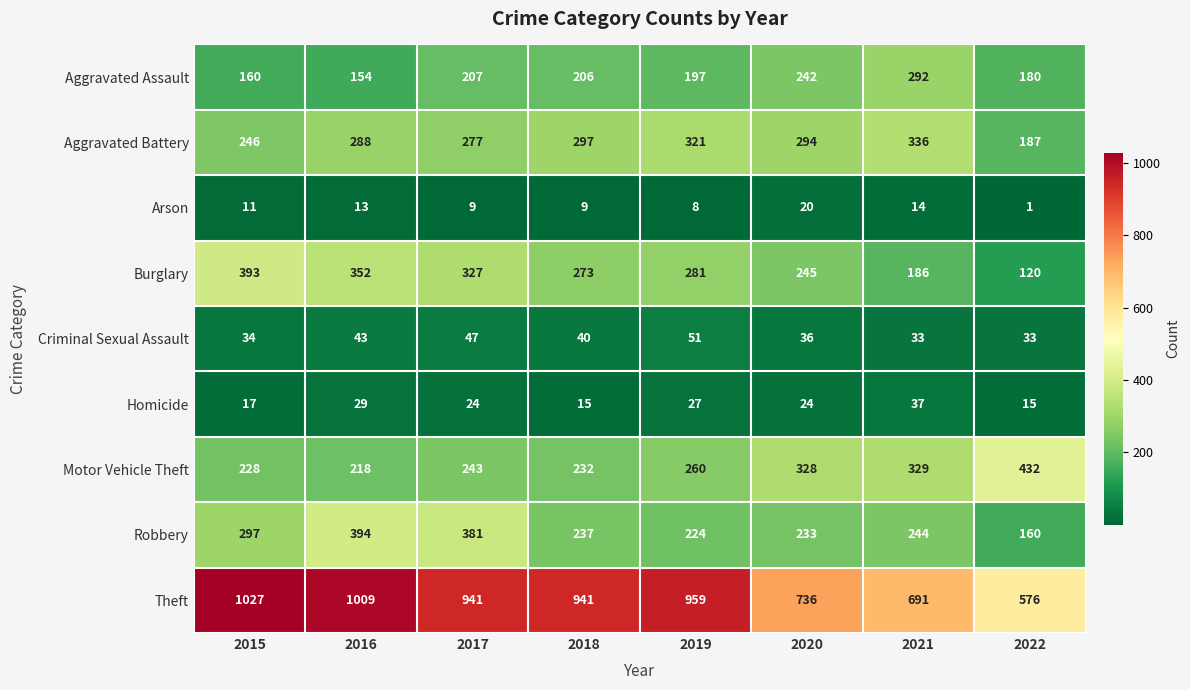

At 2015, list the series in order from largest to smallest.

Theft, Burglary, Robbery, Aggravated Battery, Motor Vehicle Theft, Aggravated Assault, Criminal Sexual Assault, Homicide, Arson